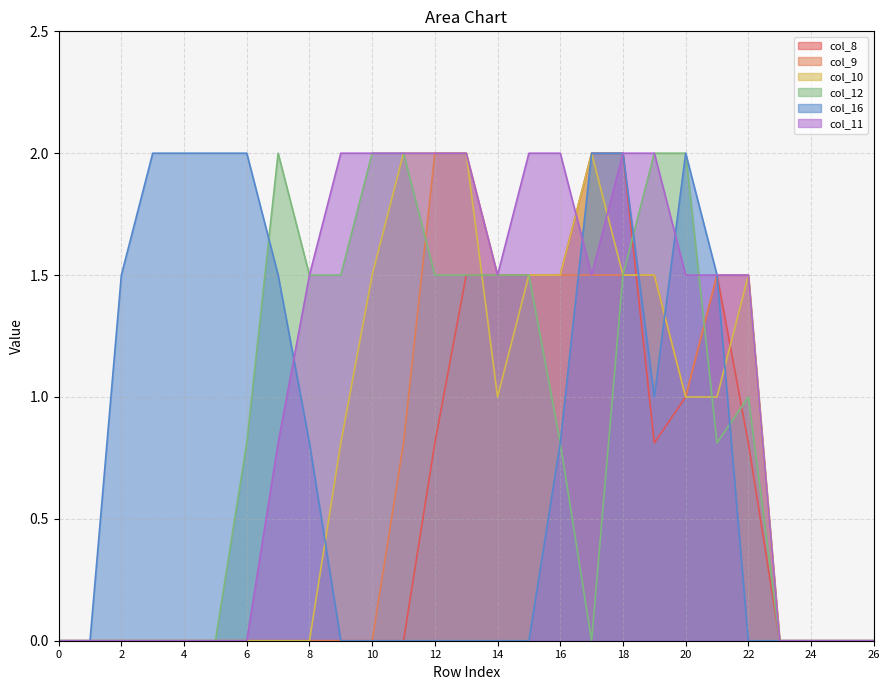

How many intersections are there between col_9 and col_12?

2